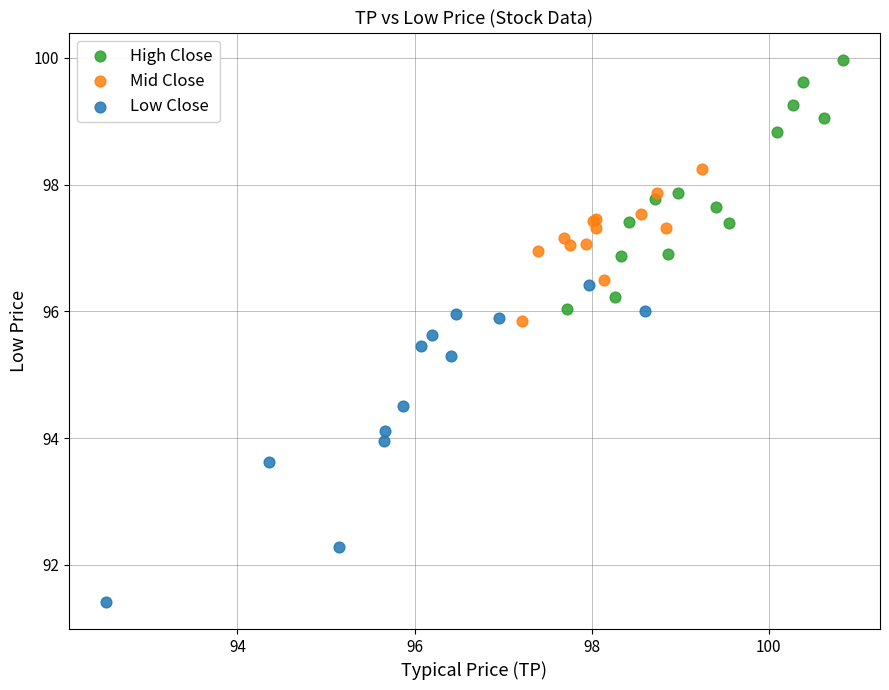

What are all the series names shown in the legend?

High Close, Mid Close, Low Close